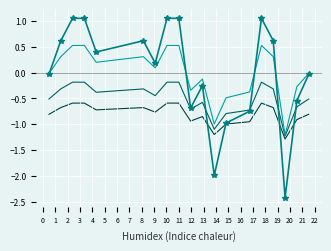

What is the smallest value displayed?

-2.4